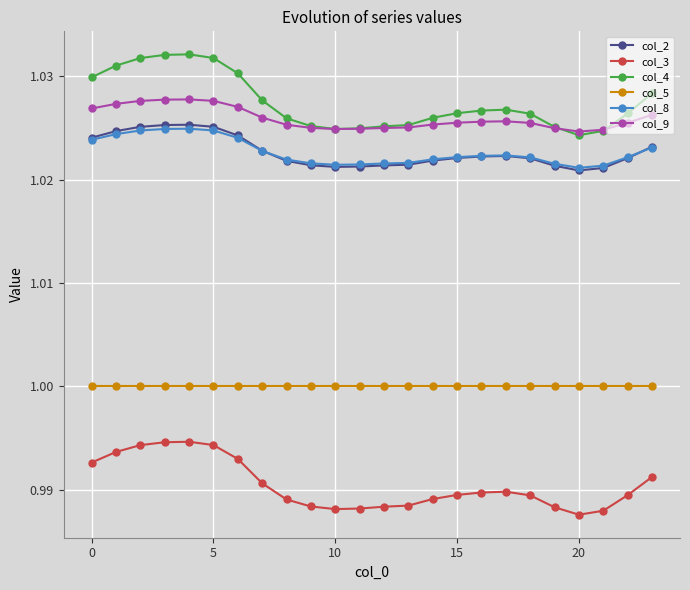

Which series has the largest range (max minus min)?

col_4